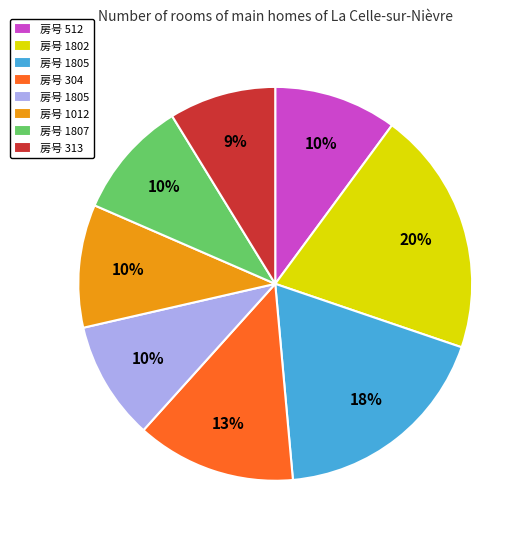

Is there a majority slice in this chart?

No